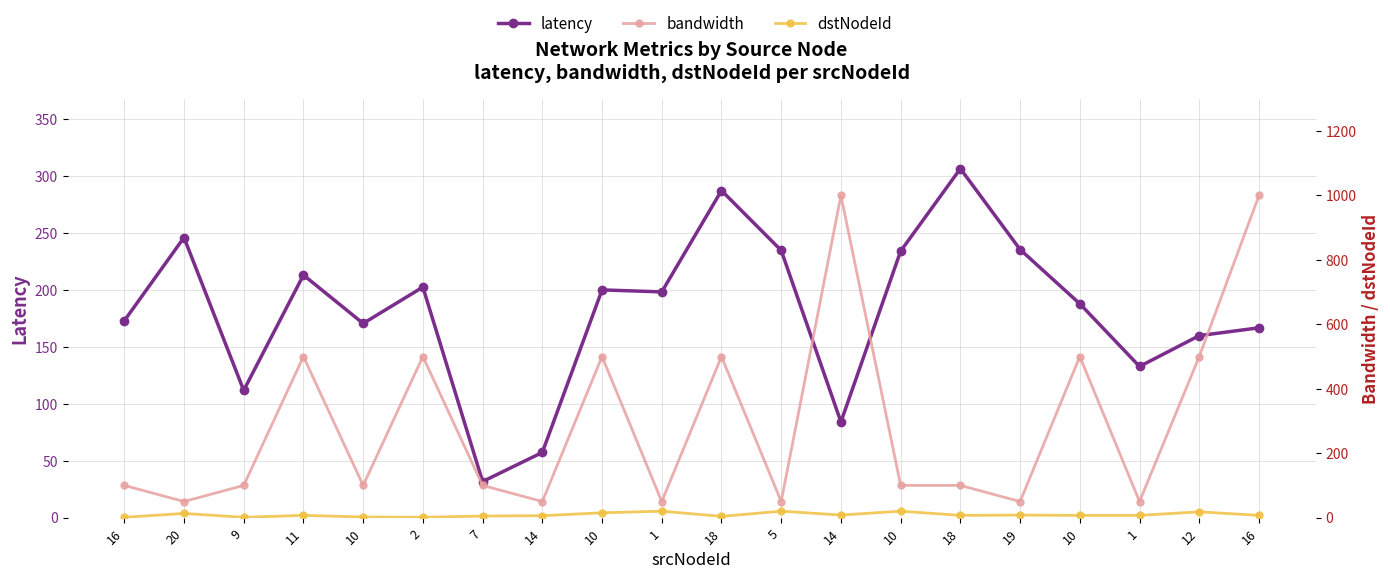

What is the total value across all series at 14?

113.2